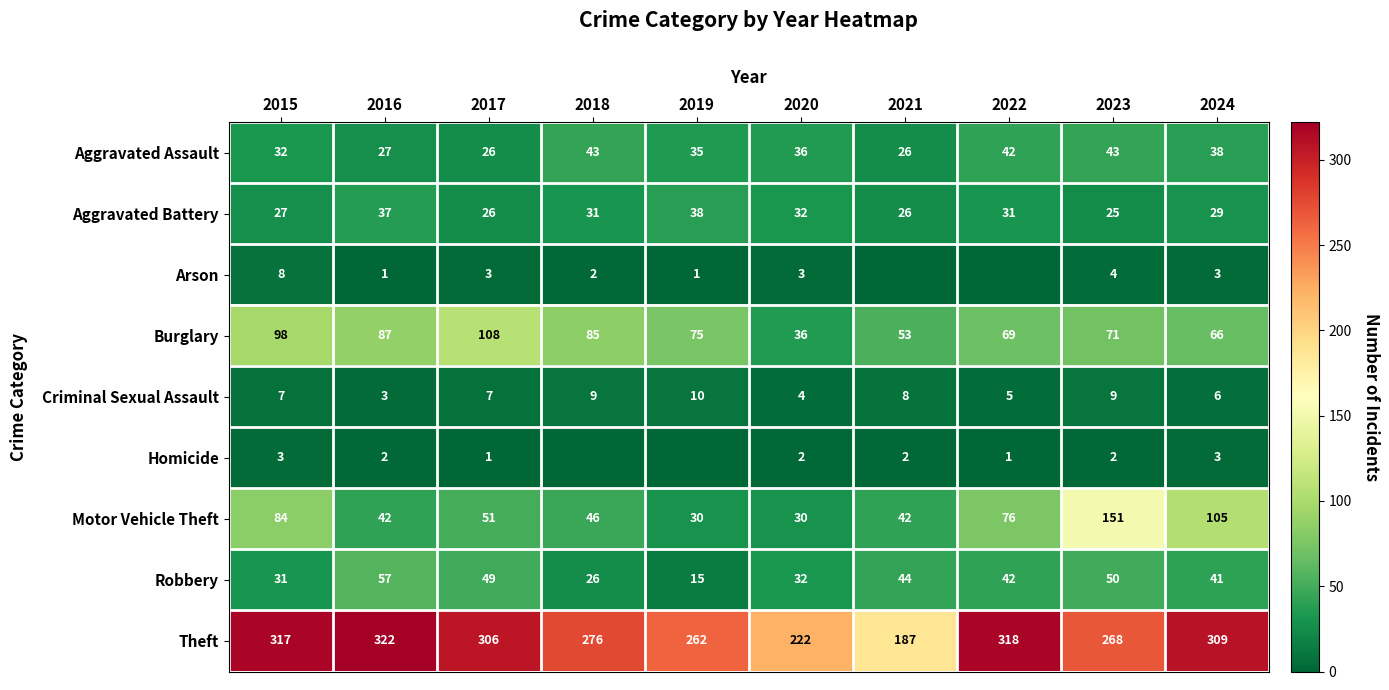

Read the Theft value at 2018, to the nearest 5.

275